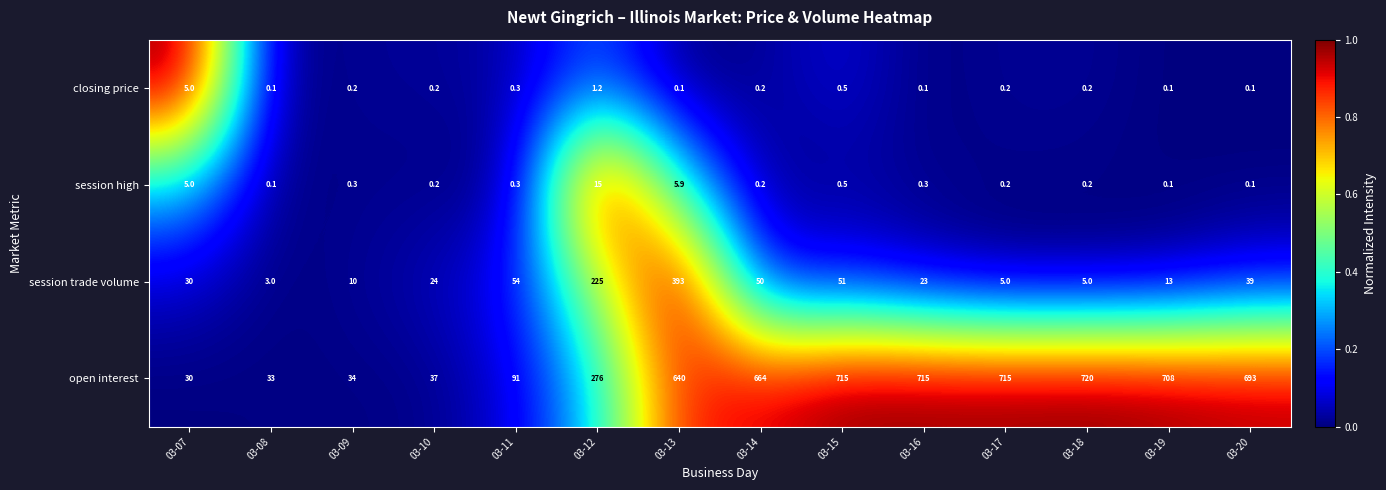

Between 03-08 and 03-11, which series saw the biggest shift?

open interest